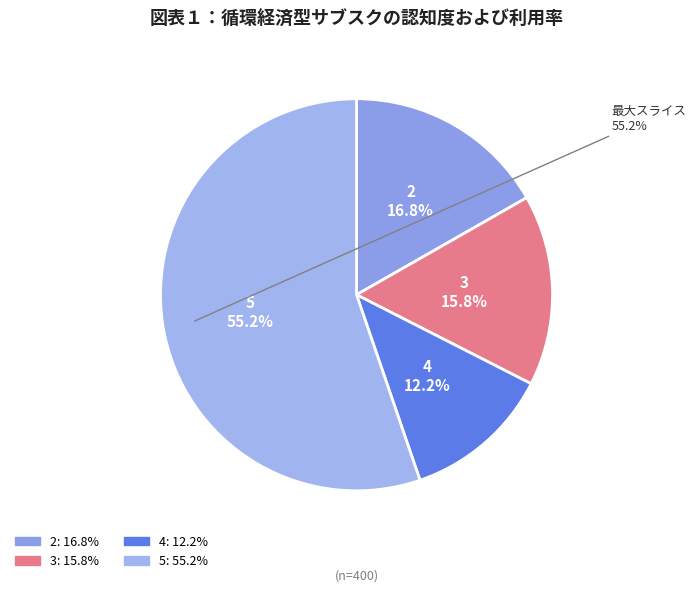

True or false: 3 accounts for 16% of the total.

True